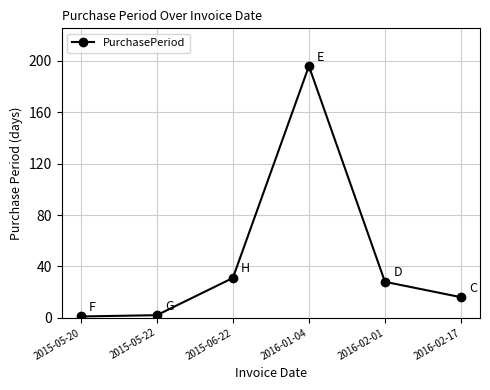

What is the change in value from 2015-05-20 to 2016-02-17?

+15